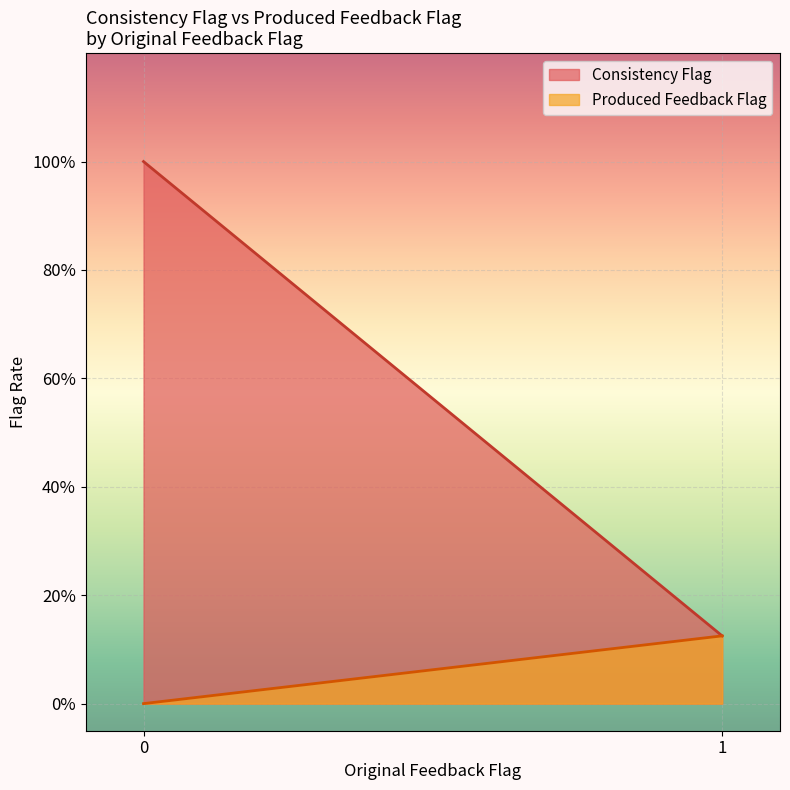

What are all the series names shown in the legend?

Consistency Flag, Produced Feedback Flag